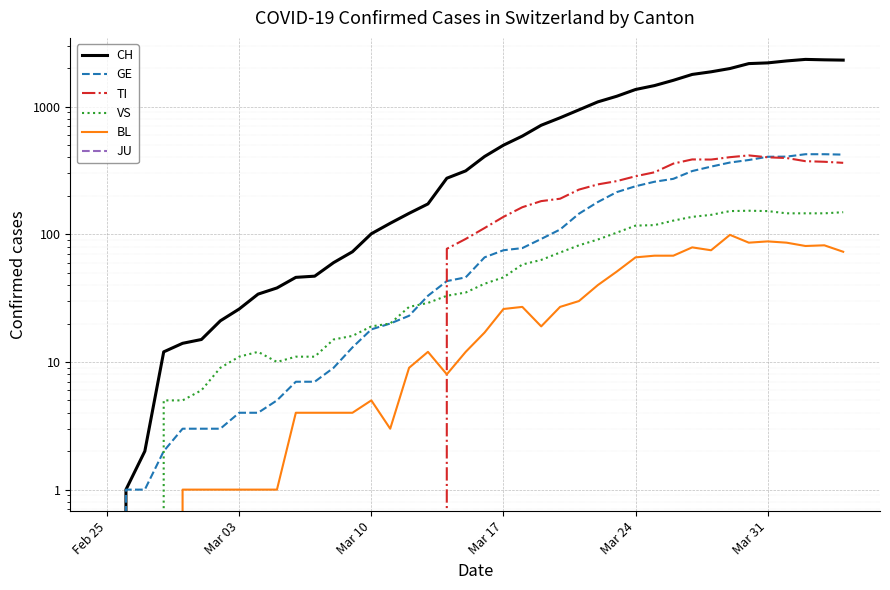

How many data points in GE are above 66?

19